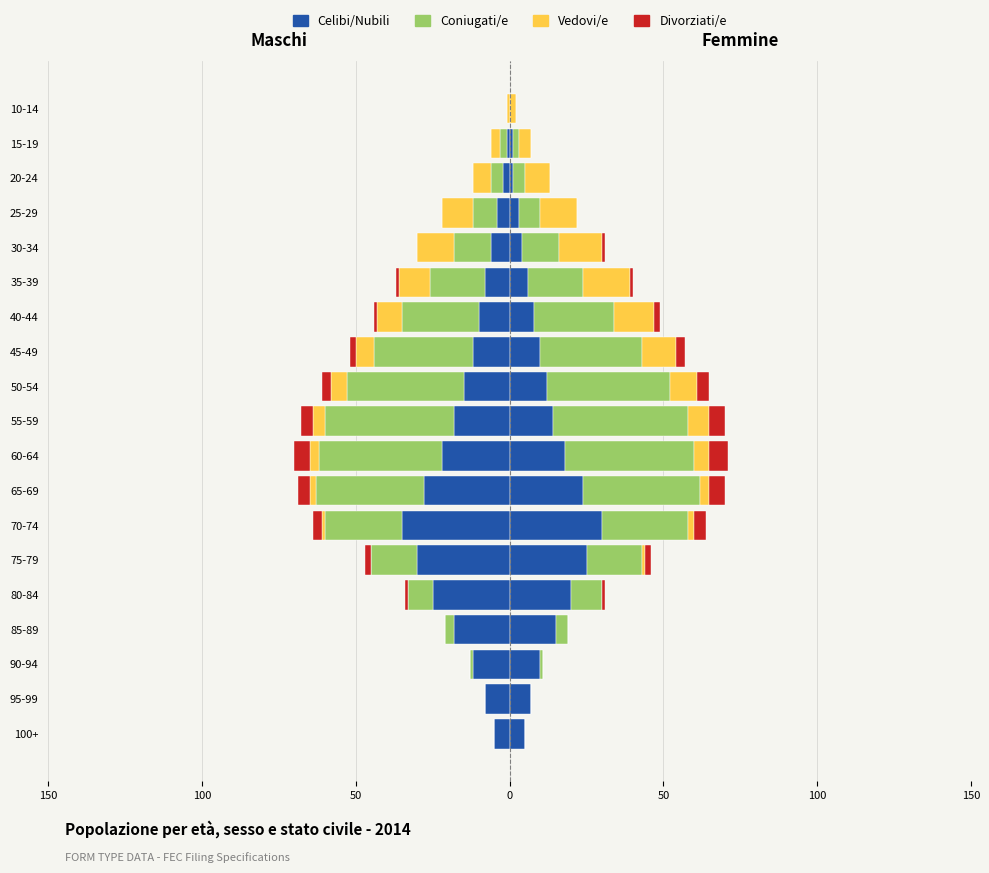

What is the sum of the Divorziati/e values at 35-39 and 50-54?

-4